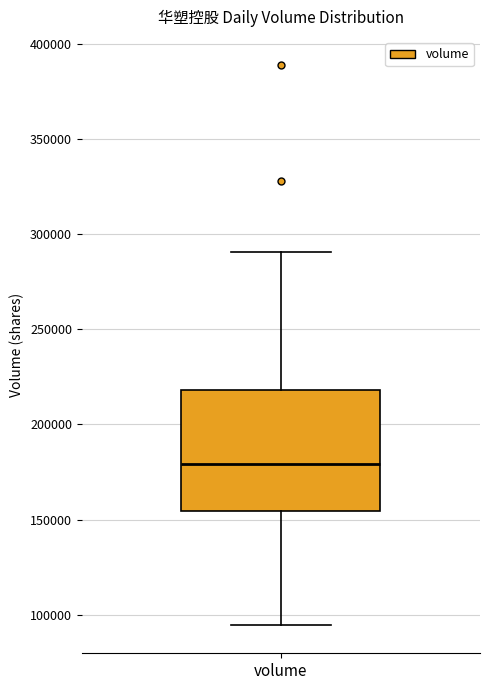

Read this box plot against the y-axis: the position of the median line, the range covered by the box, and the ends of both whiskers. The values are not printed on the chart, so give them approximately, as read against the axis.

median 180000, box 155000 to 220000, whiskers 95000 to 290000